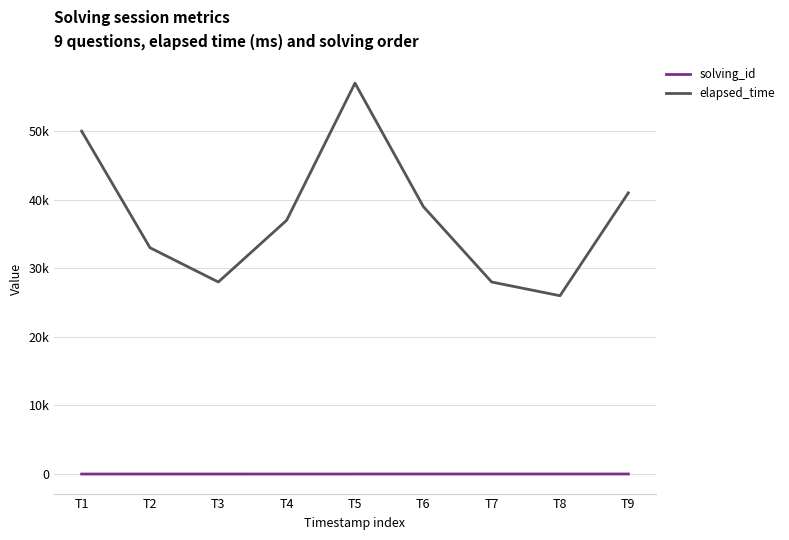

What is the highest value of the elapsed_time series?

57000